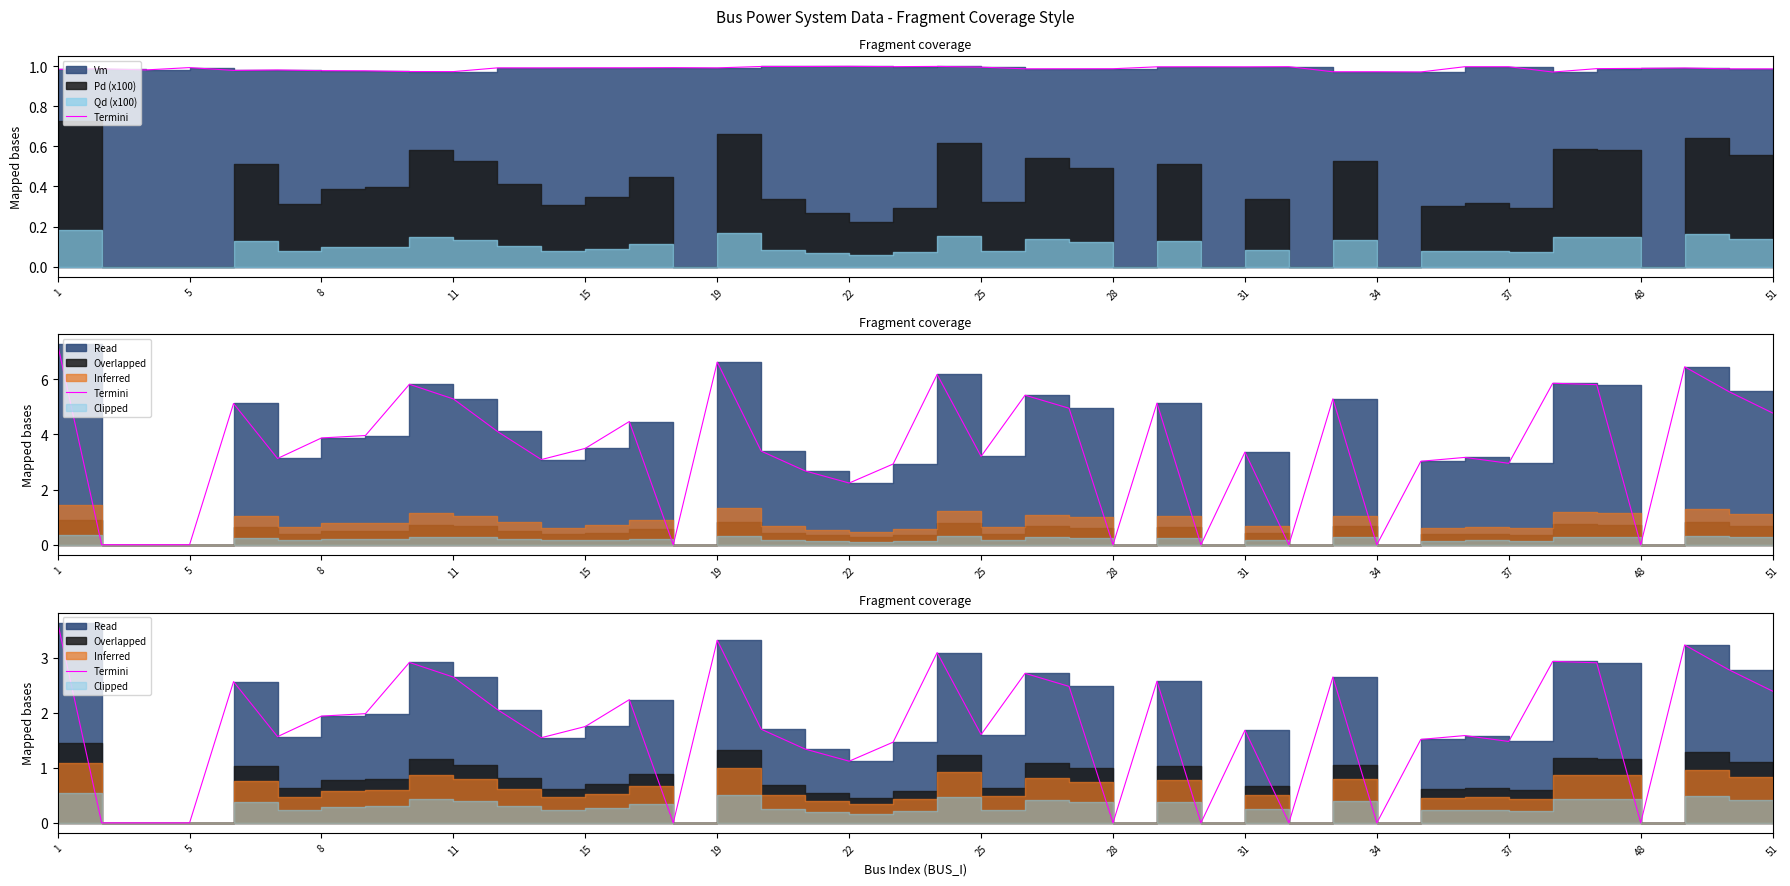

Is it true that the value at 29 is 2.6?

True